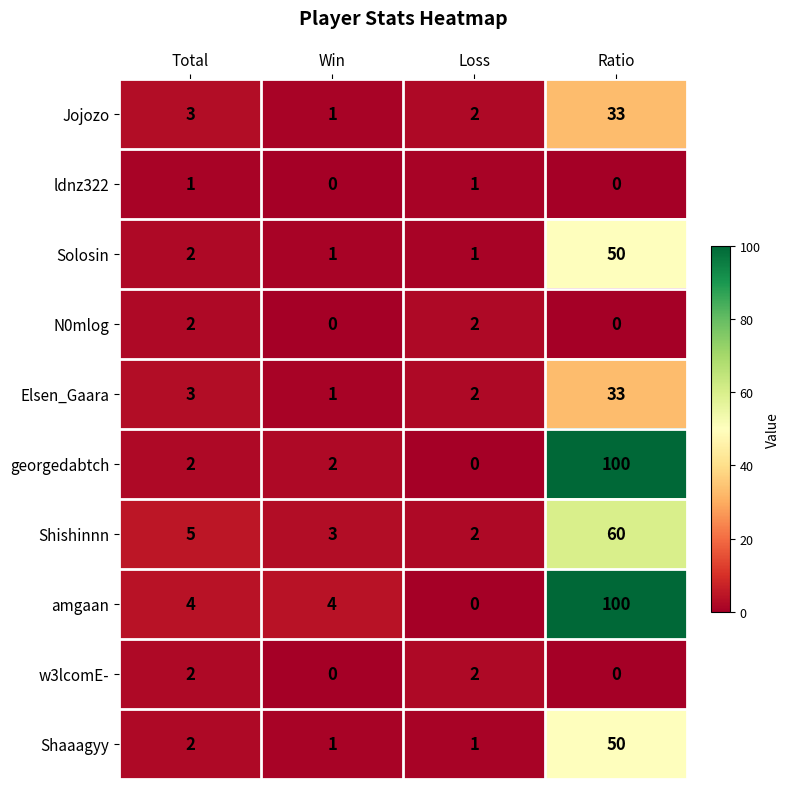

What value does the Elsen_Gaara series have at Total?

3